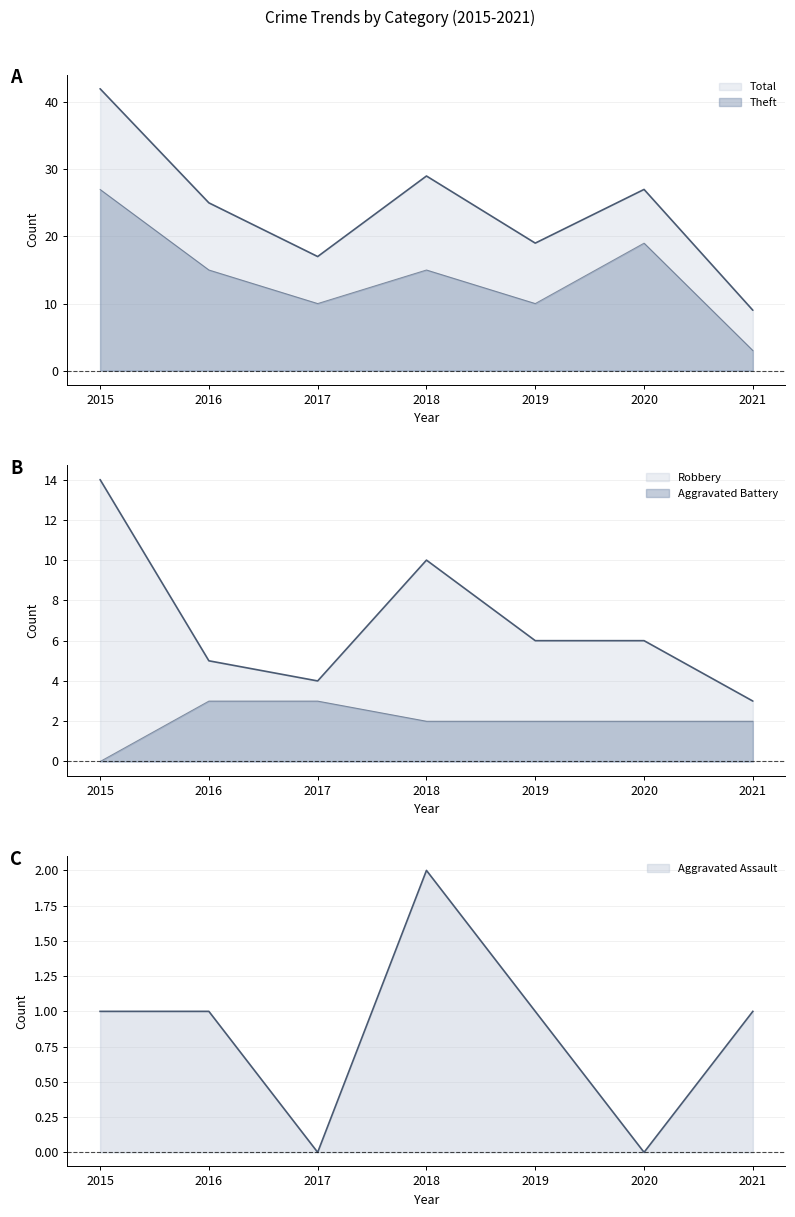

At which category is the sum across all series the highest?

2015